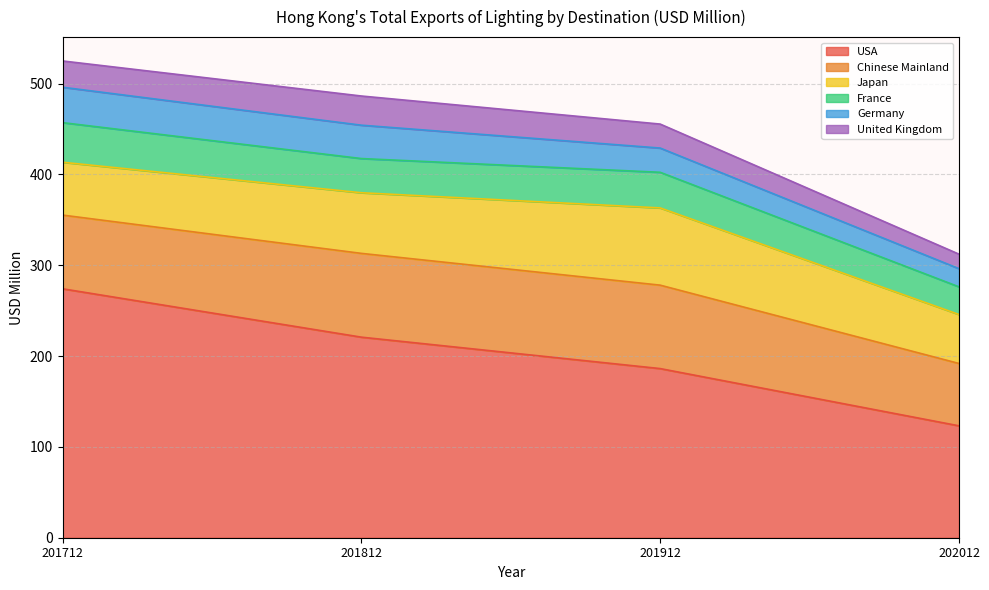

True or false: Germany and Japan cross at least once.

False